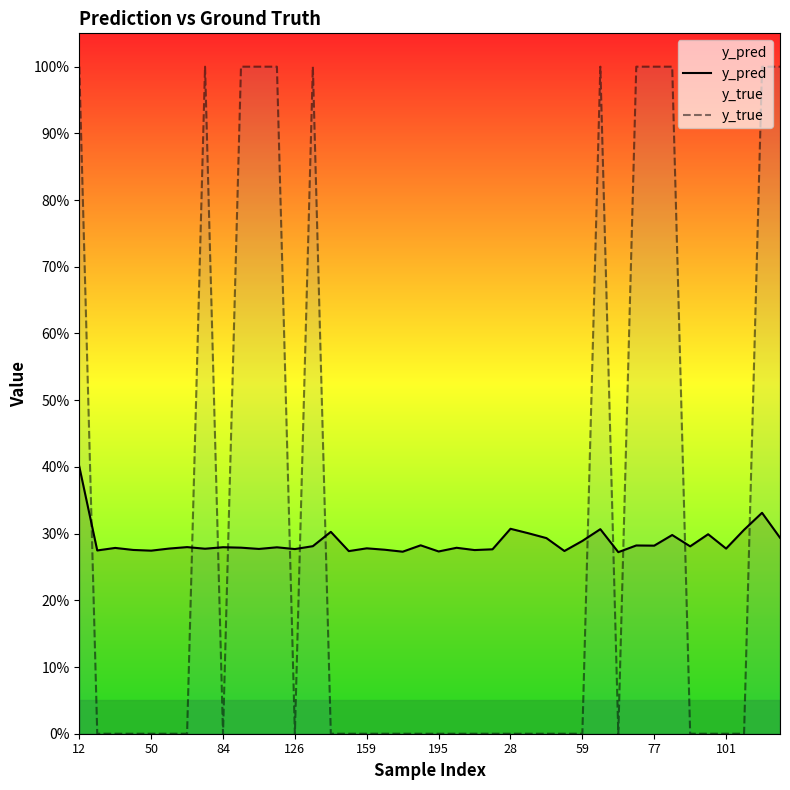

Count the y_pred values in the range 0 to 1.

40